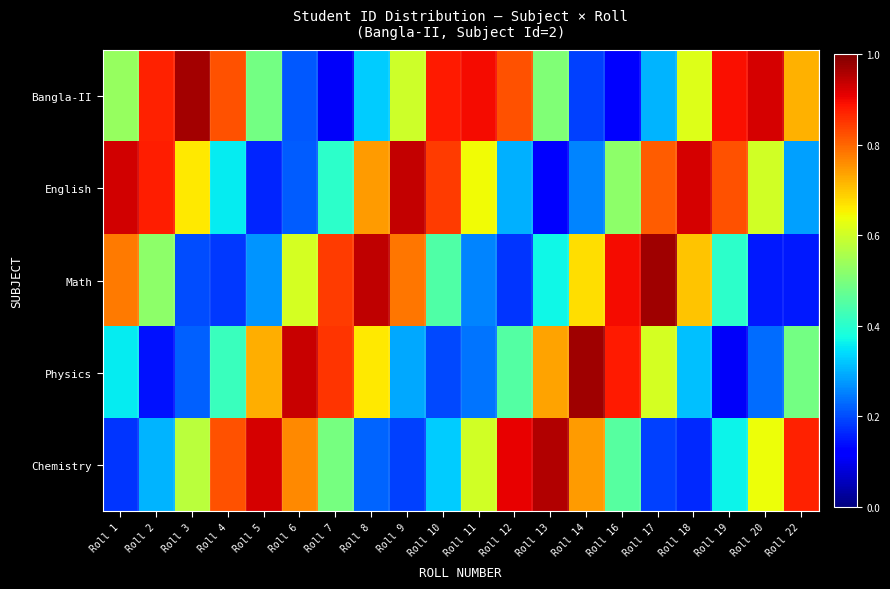

Reading left to right, transcribe all the data shown in this chart.

Bangla-II: Roll 1=0.5	Roll 2=0.9	Roll 3=1.0	Roll 4=0.8	Roll 5=0.5	Roll 6=0.2	Roll 7=0.1	Roll 8=0.3	Roll 9=0.6	Roll 10=0.9	Roll 11=0.9	Roll 12=0.8	Roll 13=0.5	Roll 14=0.2	Roll 16=0.1	Roll 17=0.3	Roll 18=0.6	Roll 19=0.9	Roll 20=0.9	Roll 22=0.7
English: Roll 1=0.9	Roll 2=0.9	Roll 3=0.7	Roll 4=0.4	Roll 5=0.2	Roll 6=0.2	Roll 7=0.4	Roll 8=0.7	Roll 9=0.9	Roll 10=0.8	Roll 11=0.6	Roll 12=0.3	Roll 13=0.1	Roll 14=0.3	Roll 16=0.5	Roll 17=0.8	Roll 18=0.9	Roll 19=0.8	Roll 20=0.6	Roll 22=0.3
Math: Roll 1=0.8	Roll 2=0.5	Roll 3=0.2	Roll 4=0.2	Roll 5=0.3	Roll 6=0.6	Roll 7=0.8	Roll 8=0.9	Roll 9=0.8	Roll 10=0.4	Roll 11=0.3	Roll 12=0.2	Roll 13=0.4	Roll 14=0.7	Roll 16=0.9	Roll 17=1.0	Roll 18=0.7	Roll 19=0.4	Roll 20=0.1	Roll 22=0.1
Physics: Roll 1=0.4	Roll 2=0.1	Roll 3=0.2	Roll 4=0.4	Roll 5=0.7	Roll 6=0.9	Roll 7=0.9	Roll 8=0.7	Roll 9=0.3	Roll 10=0.2	Roll 11=0.2	Roll 12=0.5	Roll 13=0.7	Roll 14=1.0	Roll 16=0.9	Roll 17=0.6	Roll 18=0.3	Roll 19=0.1	Roll 20=0.2	Roll 22=0.5
Chemistry: Roll 1=0.2	Roll 2=0.3	Roll 3=0.6	Roll 4=0.8	Roll 5=0.9	Roll 6=0.8	Roll 7=0.5	Roll 8=0.2	Roll 9=0.2	Roll 10=0.3	Roll 11=0.6	Roll 12=0.9	Roll 13=1.0	Roll 14=0.7	Roll 16=0.5	Roll 17=0.2	Roll 18=0.2	Roll 19=0.4	Roll 20=0.6	Roll 22=0.9